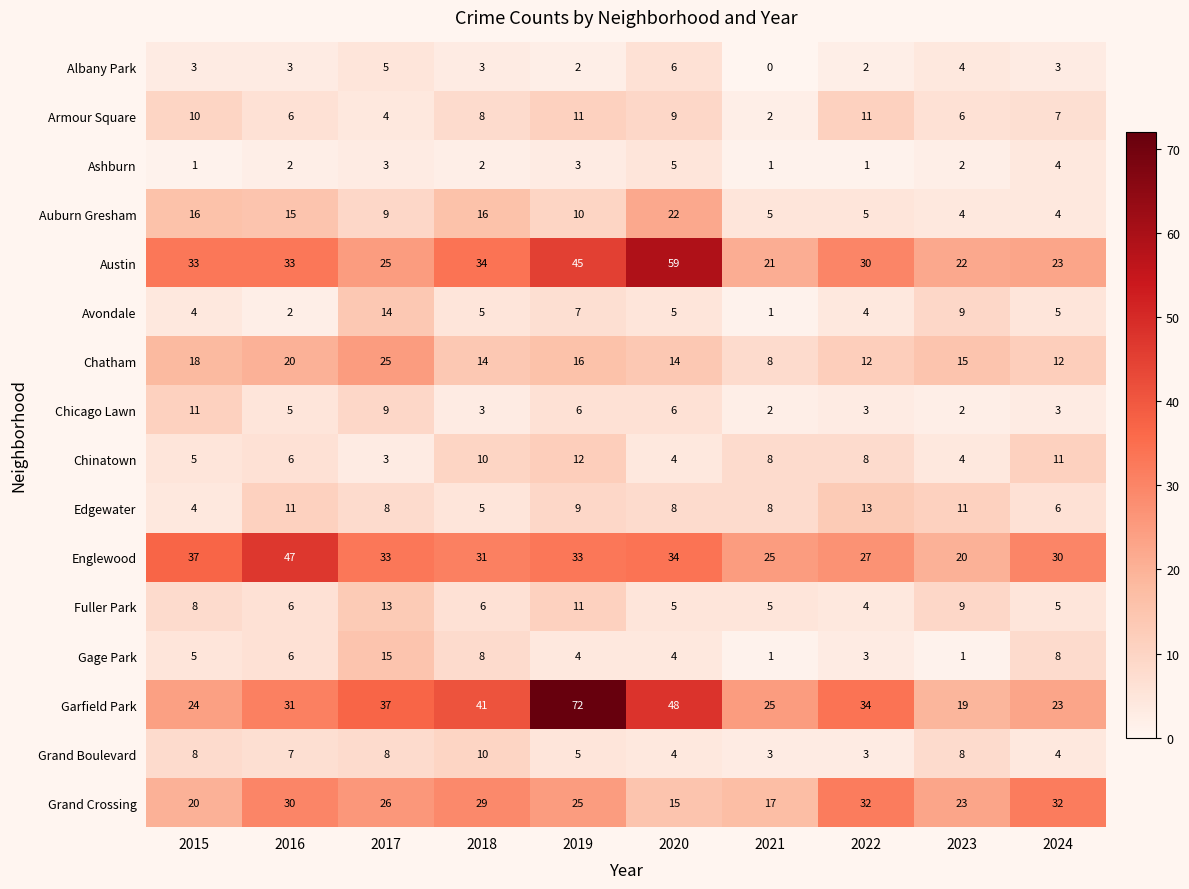

Is the value of Garfield Park at 2023 greater than the value of Ashburn at 2017?

Yes